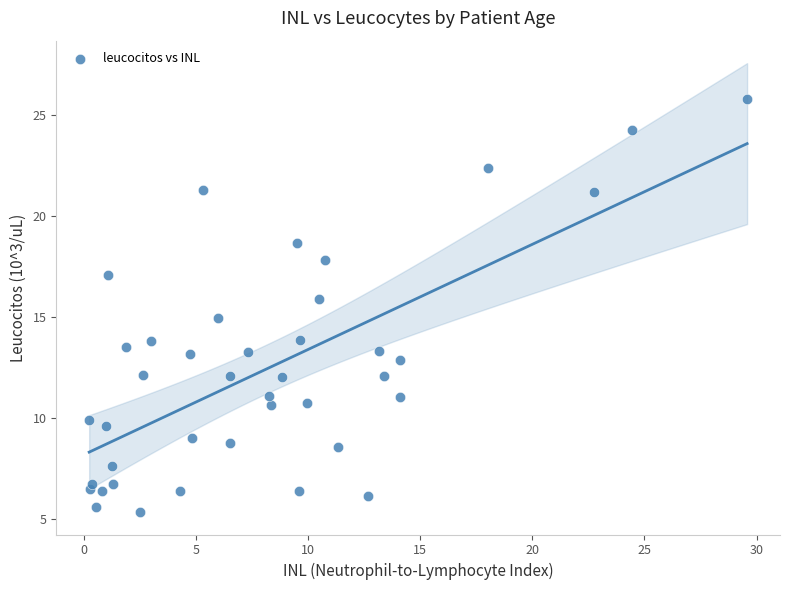

What is the range of Y values (max minus min)?

20.4